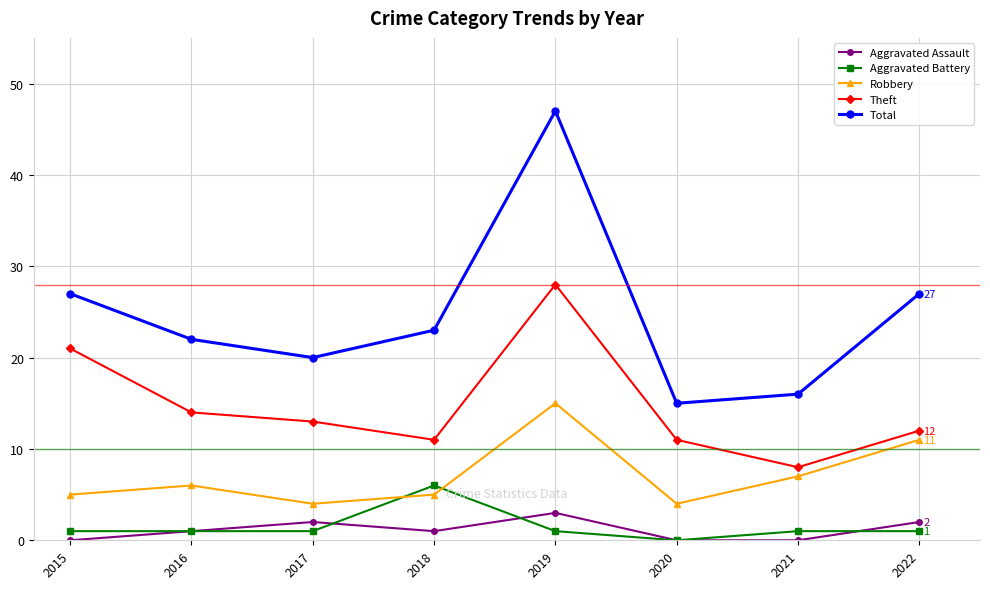

How many interior local peaks does the Total series have?

1